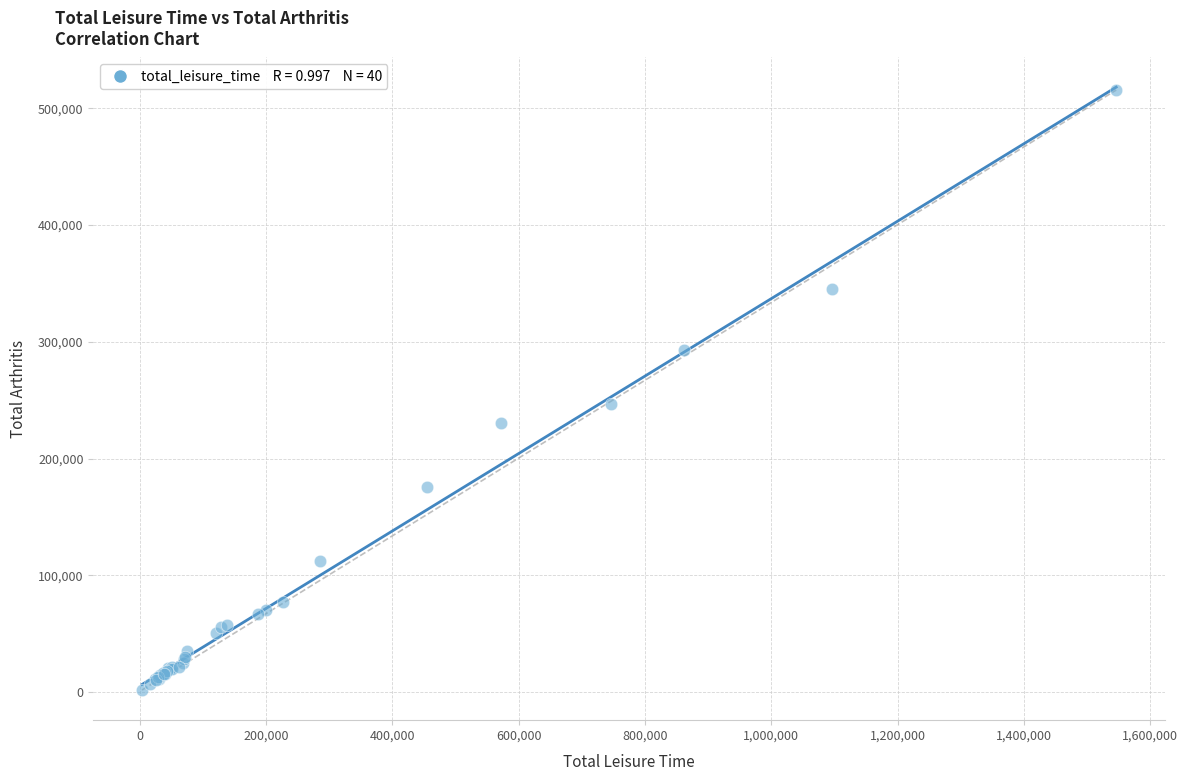

What Y value in the scatter plot is closest to 258675?

246628